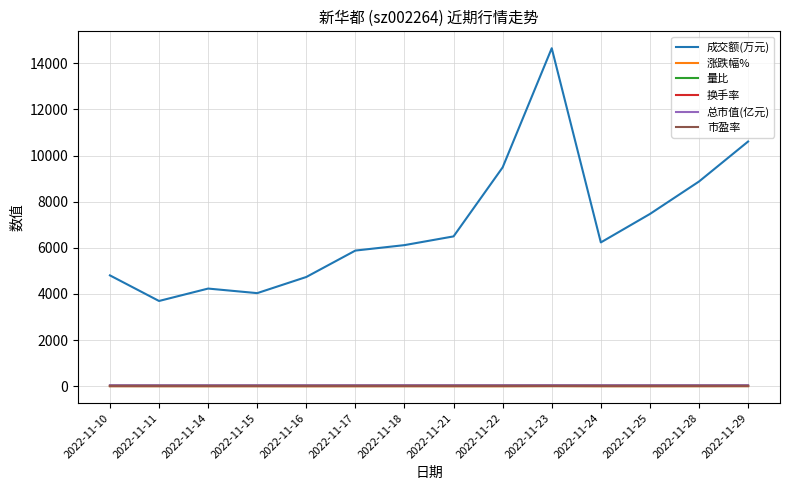

What are all the series names shown in the legend?

成交额(万元), 涨跌幅%, 量比, 换手率, 总市值(亿元), 市盈率